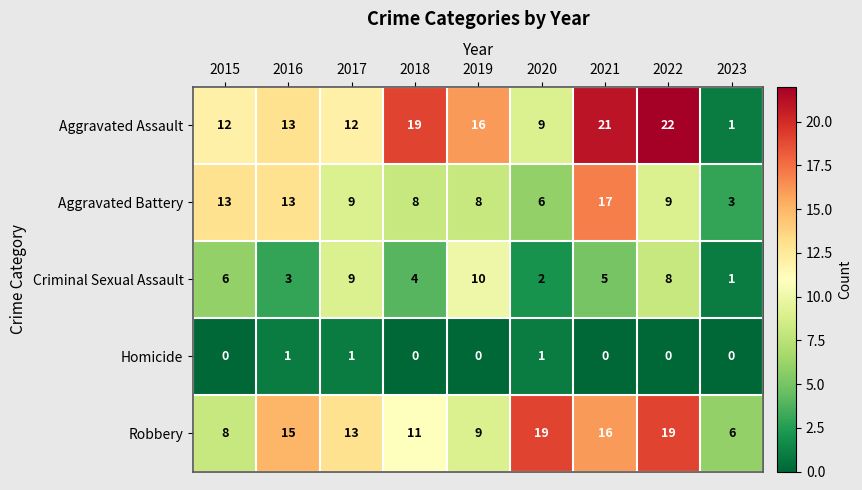

What is the total value across all series at 2023?

11